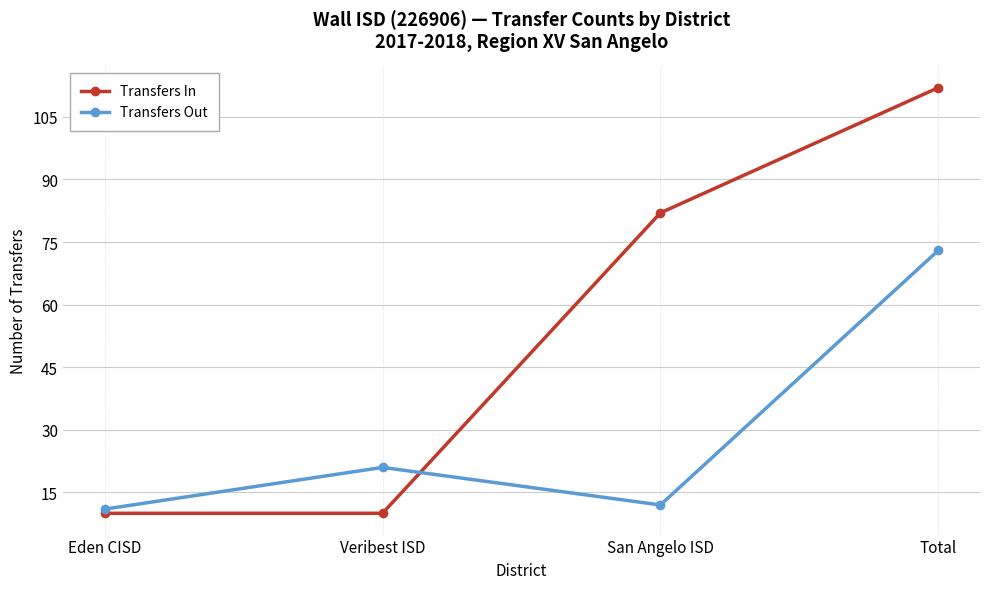

Which series has the largest range (max minus min)?

Transfers In